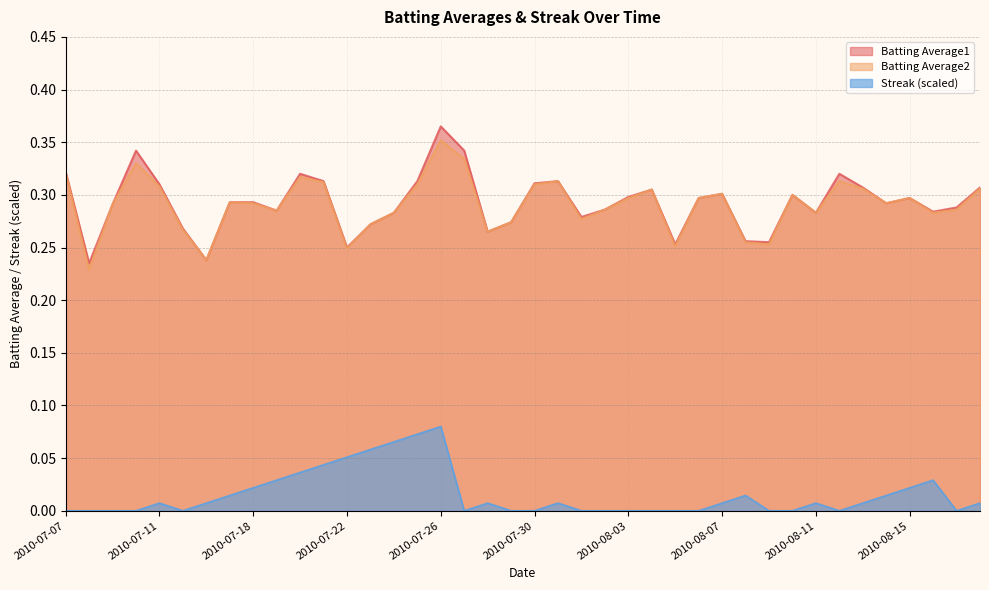

What is the difference between the highest and lowest values at 2010-07-16?

0.2